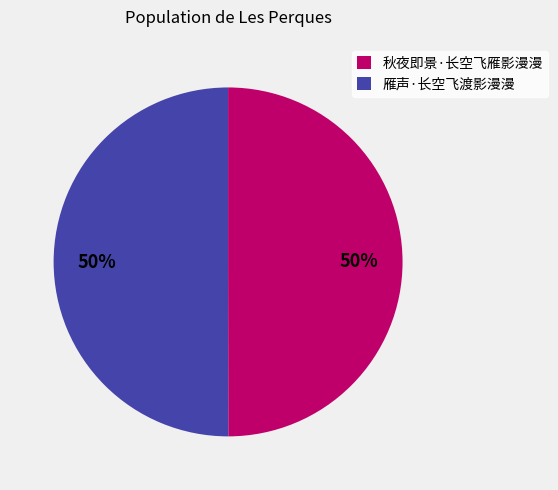

What percentage is the 雁声·长空飞渡影漫漫 slice, to the nearest percent?

50%